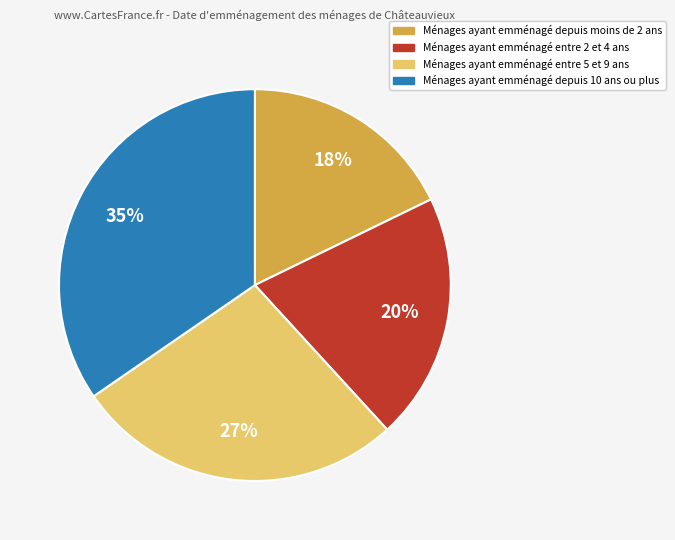

Count the number of slices in the pie.

4